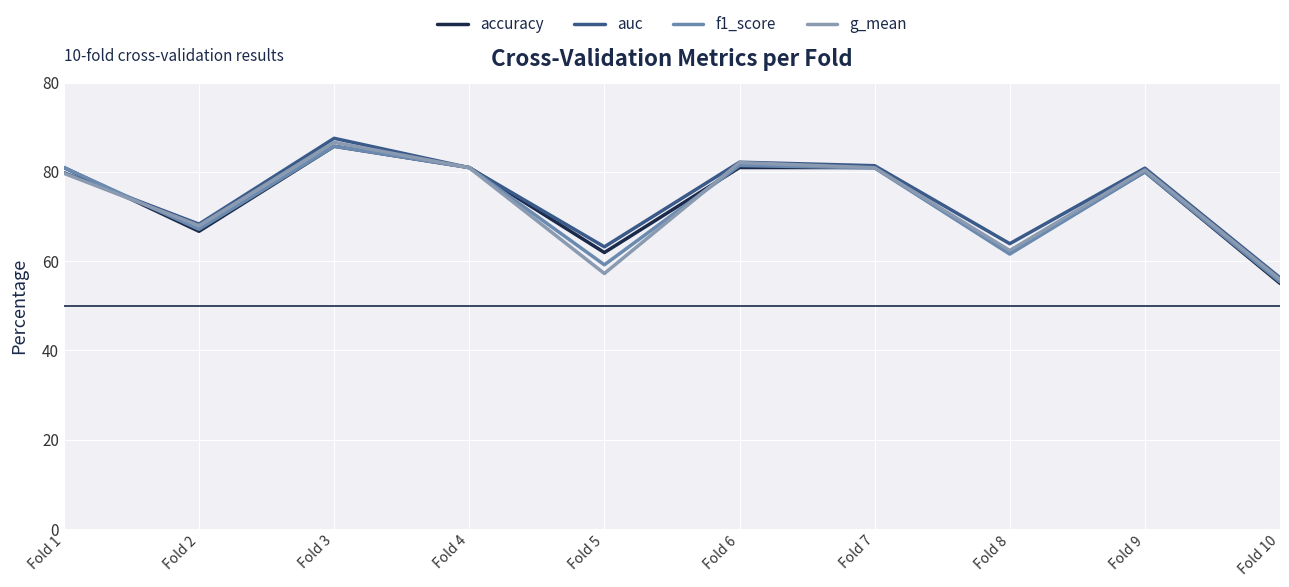

Which series has the widest spread of values?

auc